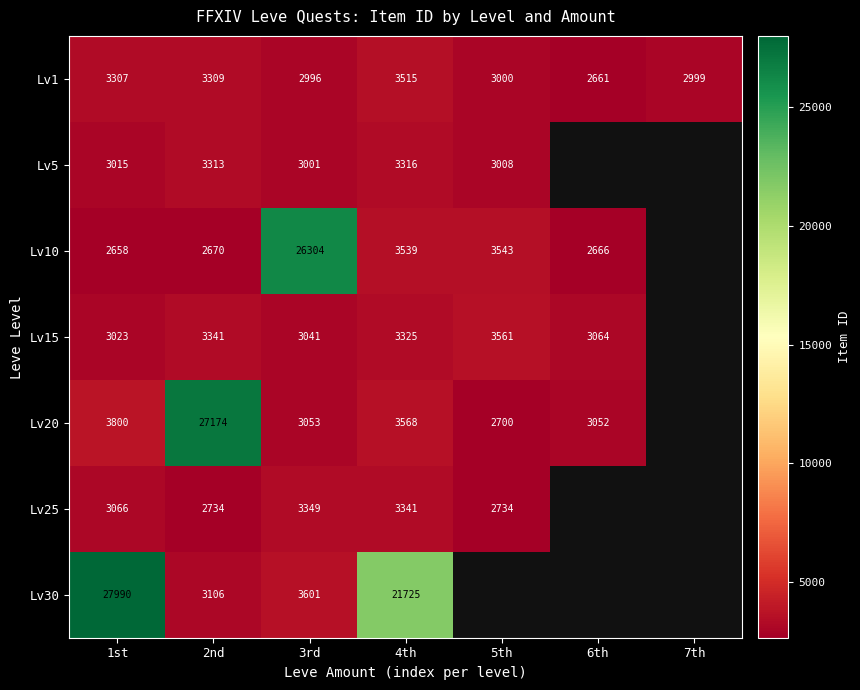

What is the difference between the highest and lowest values at 5th?

861.0